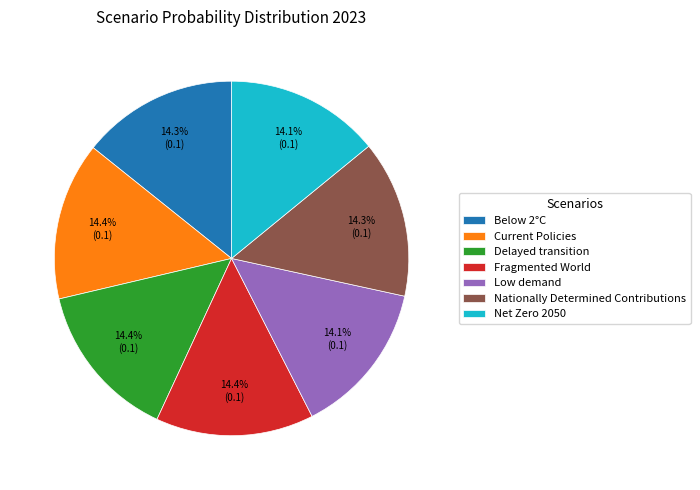

Is there a majority slice in this chart?

No